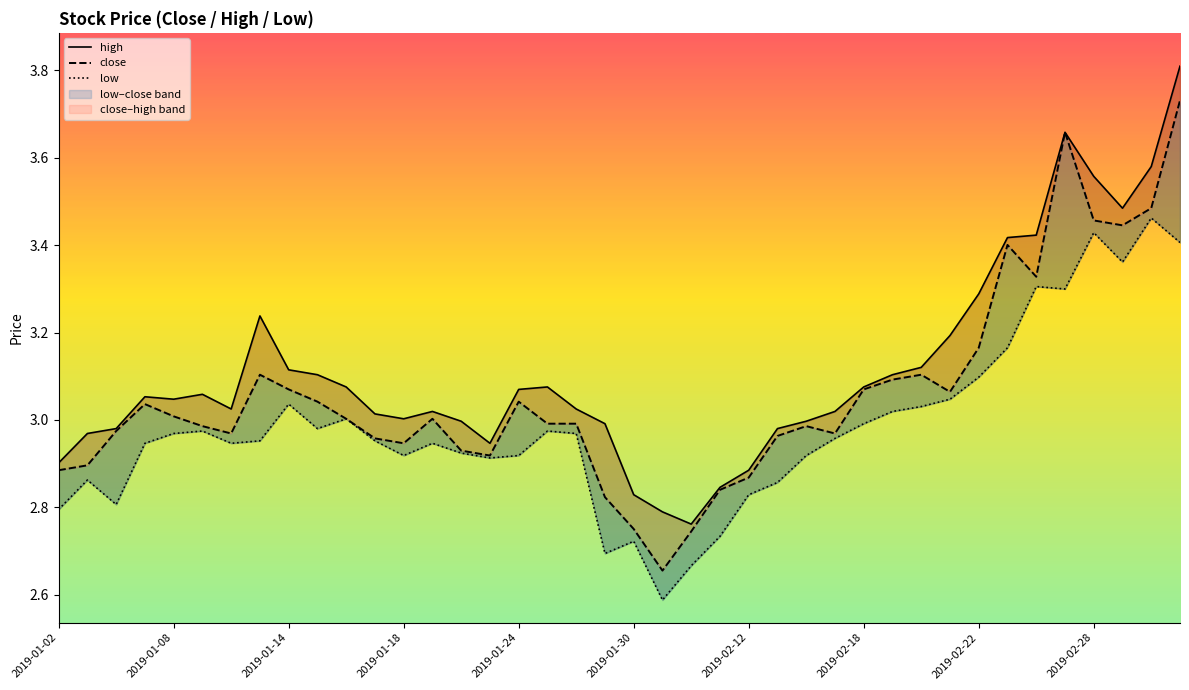

List the labels in order of high value, smallest first.

22, 21, 20, 23, 24, 2019-01-02, 15, 2019-01-08, 2019-01-14, 25, 19, 14, 26, 12, 11, 13, 27, 2019-02-12, 18, 2019-01-24, 2019-01-18, 2019-01-30, 16, 10, 17, 28, 2019-02-28, 29, 2019-02-22, 30, 31, 2019-02-18, 32, 33, 34, 37, 36, 38, 35, 39